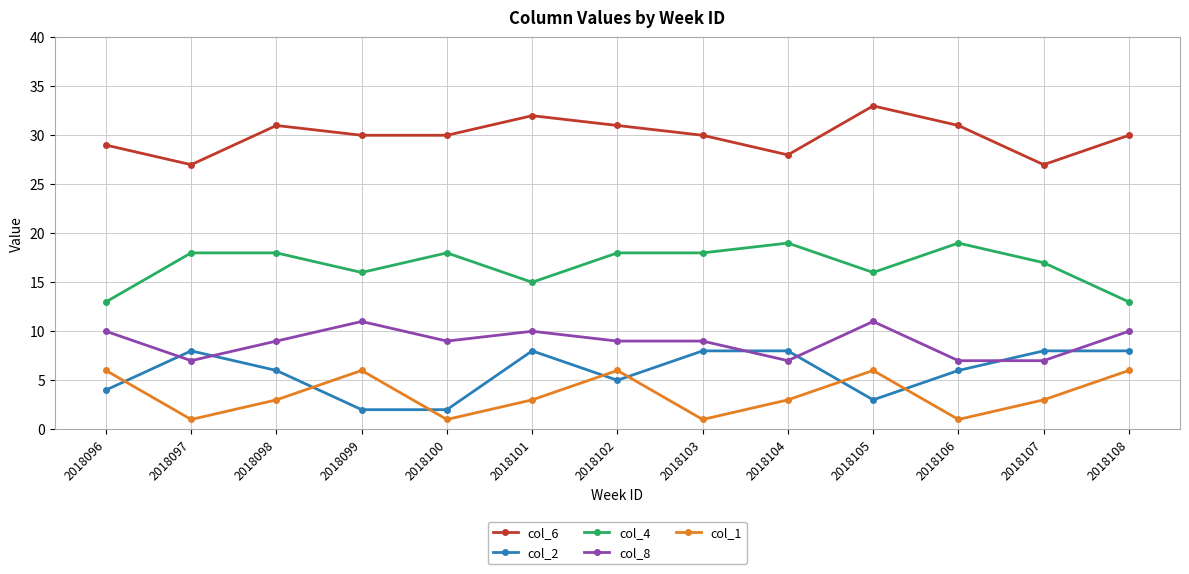

What is the maximum value for col_8?

11